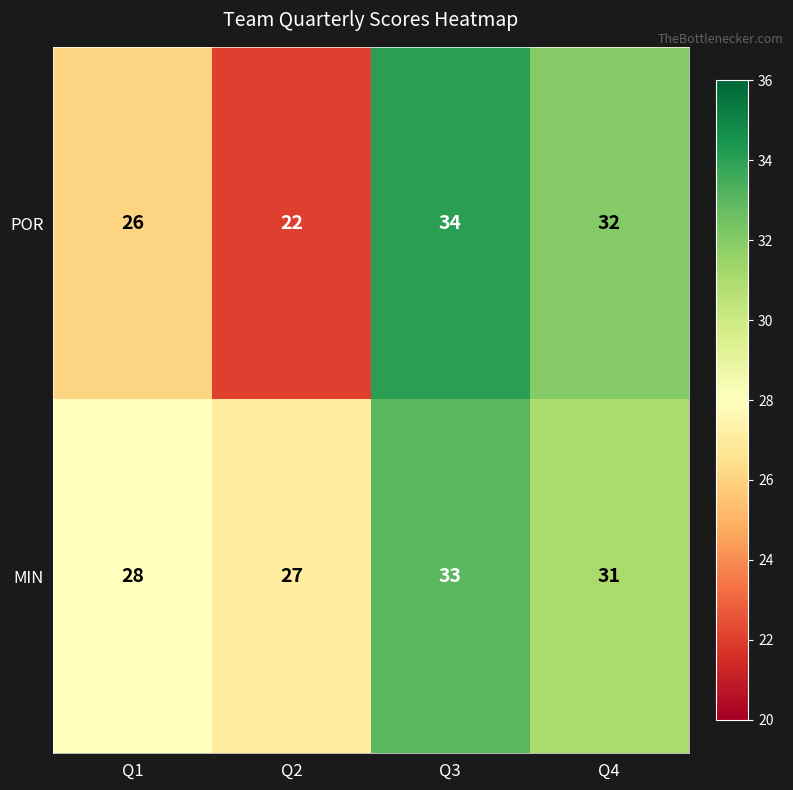

Reading left to right, what are all the values shown in this chart?

POR: Q1=26	Q2=22	Q3=34	Q4=32
MIN: Q1=28	Q2=27	Q3=33	Q4=31